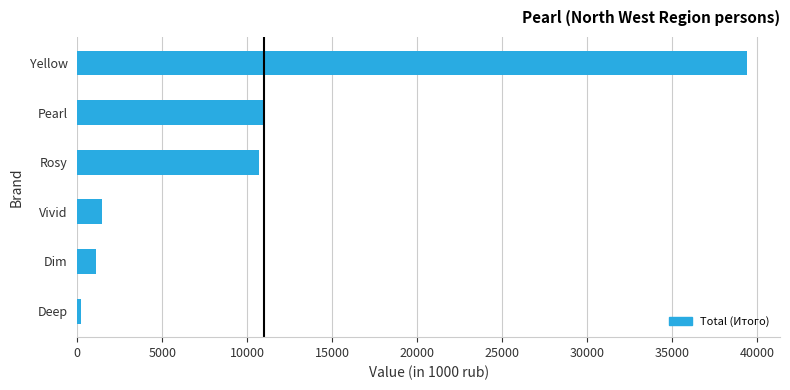

What is the approximate value at Rosy?

10678.8